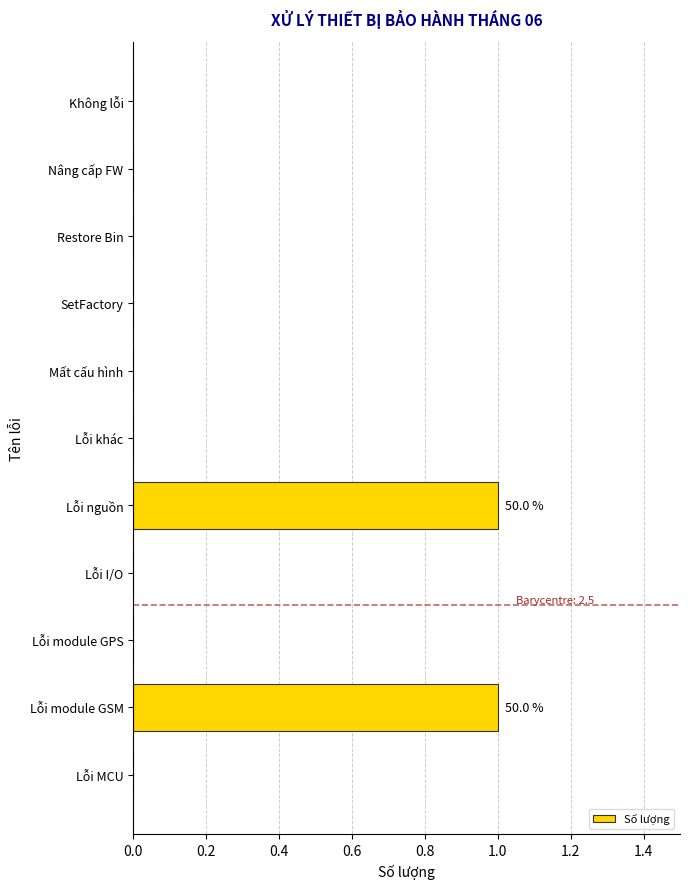

Reading top to bottom, list all the values displayed in this chart.

Không lỗi=0	Nâng cấp FW=0	Restore Bin=0	SetFactory=0	Mất cấu hình=0	Lỗi khác=0	Lỗi nguồn=1	Lỗi I/O=0	Lỗi module GPS=0	Lỗi module GSM=1	Lỗi MCU=0